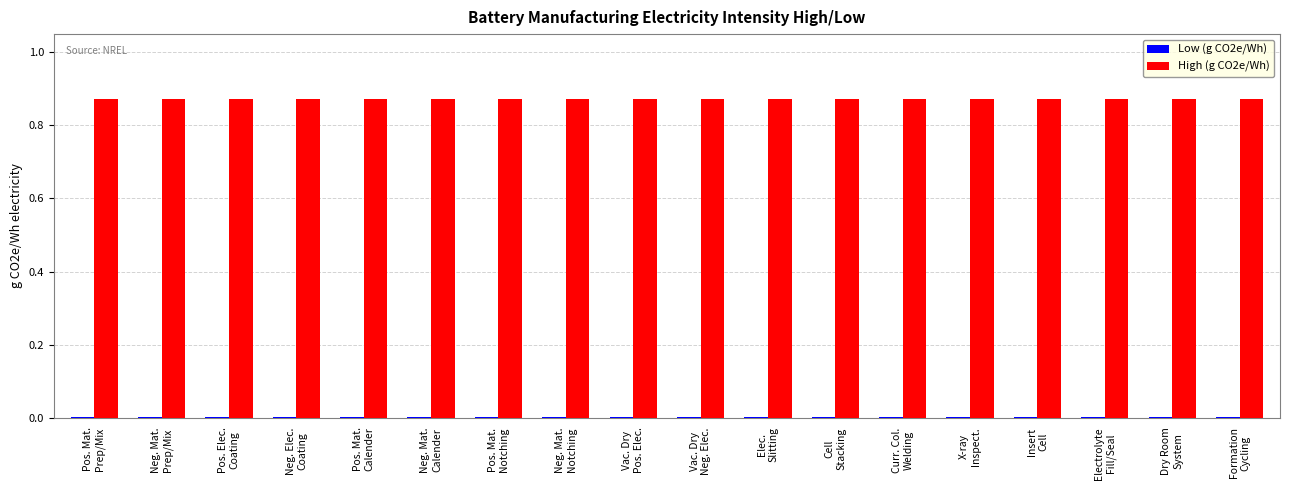

Which series has the largest total across all categories?

High (g CO2e/Wh)